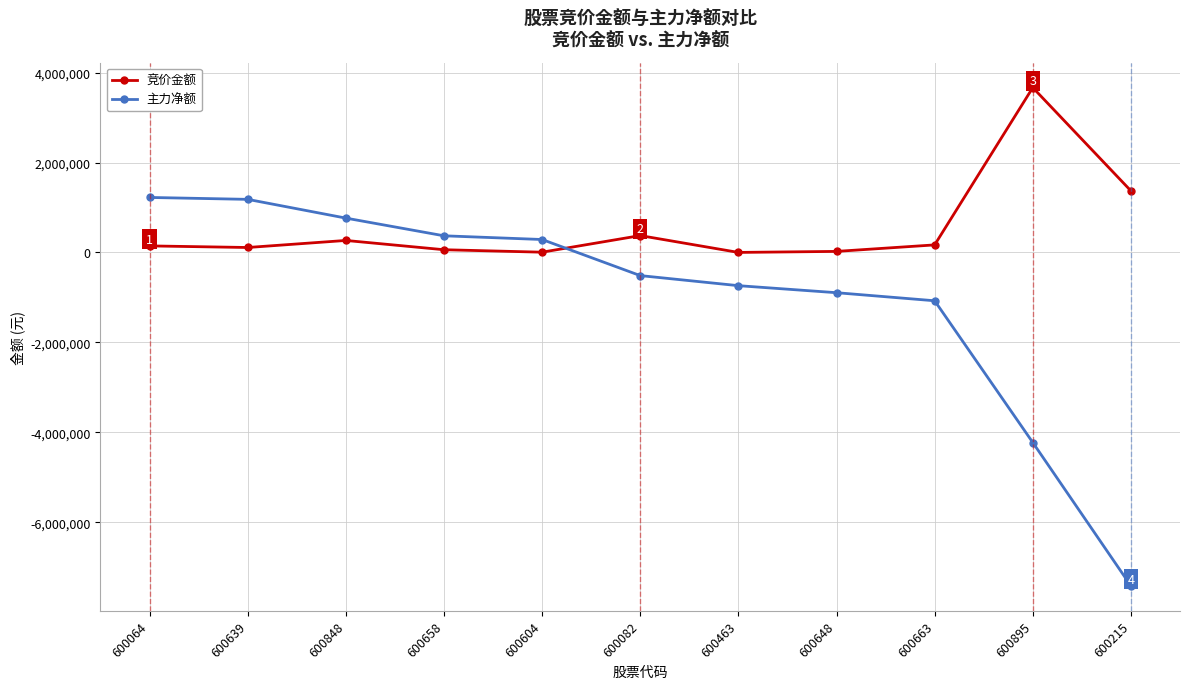

What is the lowest value of the 主力净额 series?

-7415326